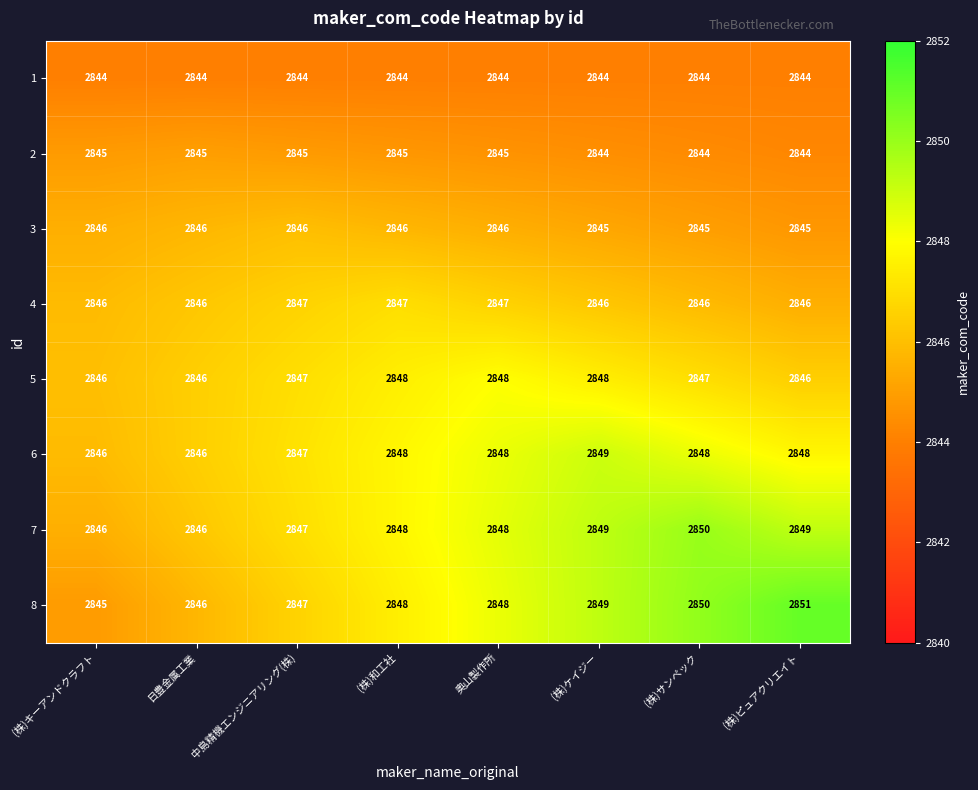

List the series in order of their peak value, lowest first.

1, 2, 3, 4, 5, 6, 7, 8